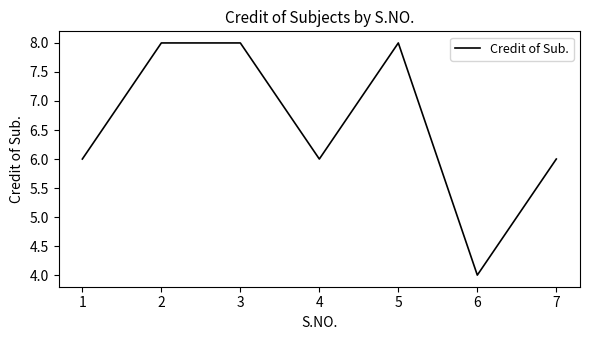

What is the ratio of the value at 2 to the value at 3?

1.0